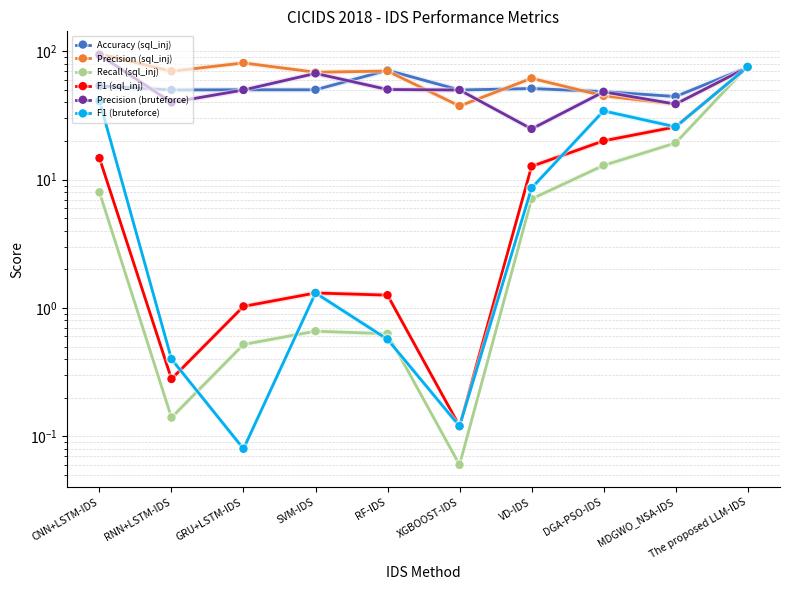

What is the average value of the Recall (sql_inj) series?

12.6